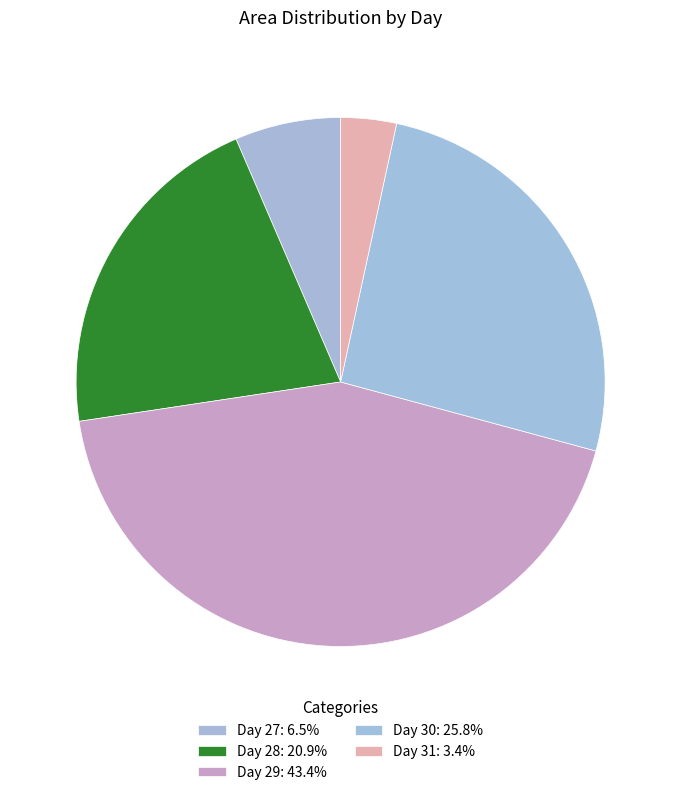

How many slices are in this pie chart?

5